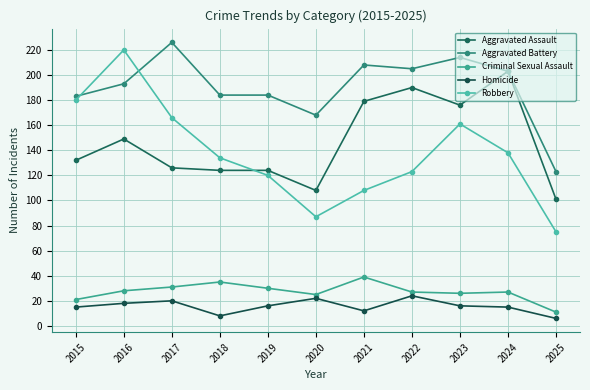

True or false: Aggravated Assault has a value of 53 at 2019.

False